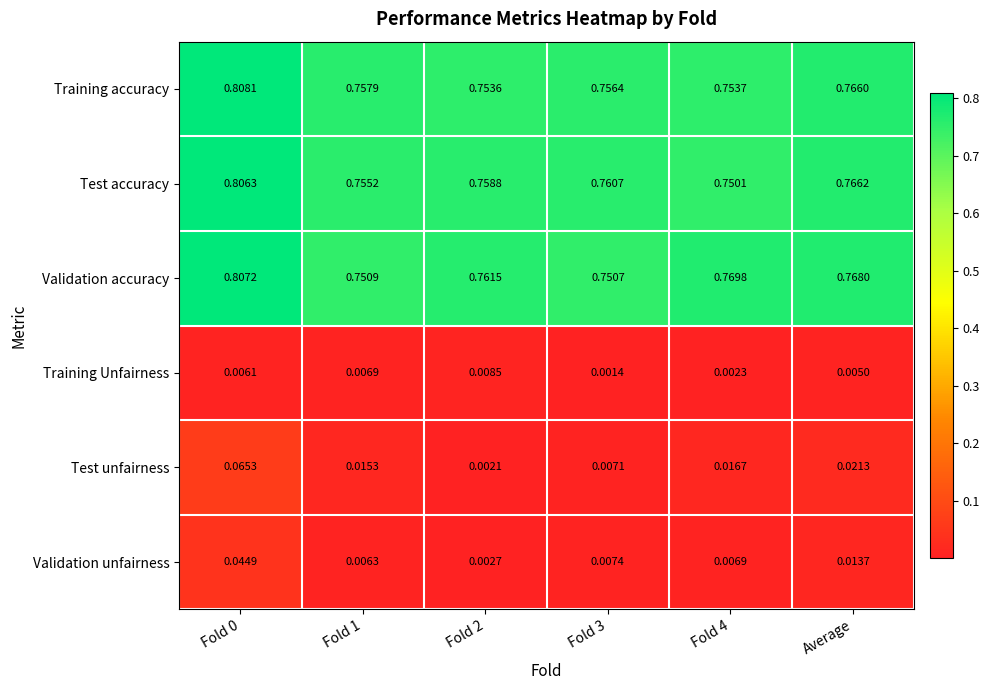

Which series has the largest total across all categories?

Validation accuracy